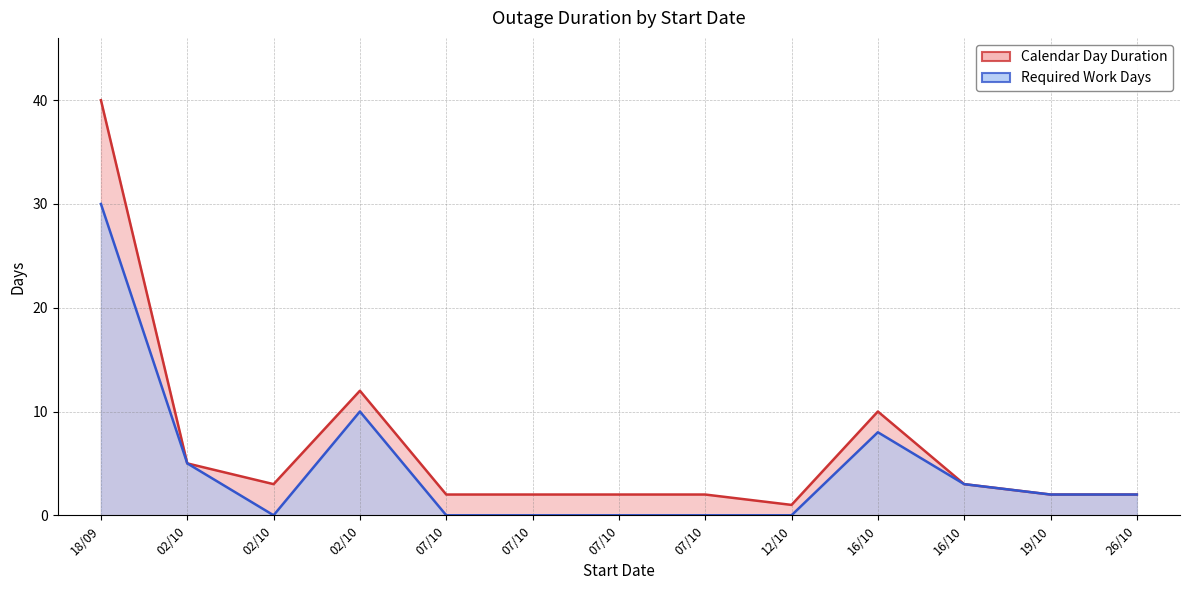

True or false: Required Work Days and Calendar Day Duration intersect in this chart.

False